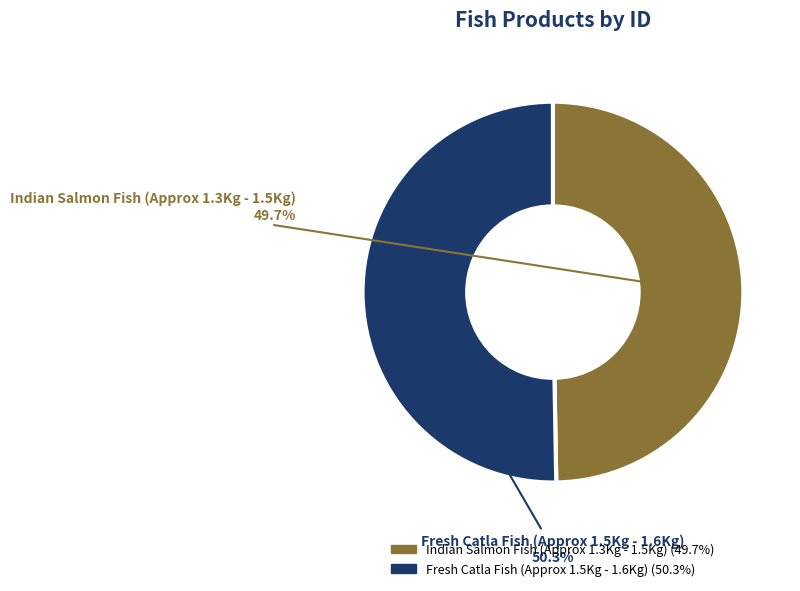

Count the number of slices in the pie.

2